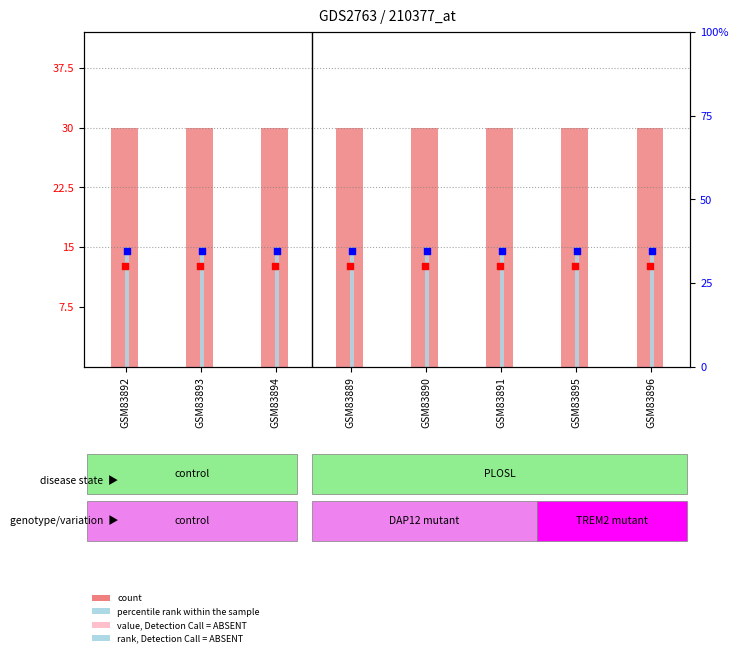

Which series contains the lowest Y value?

value, Detection Call = ABSENT